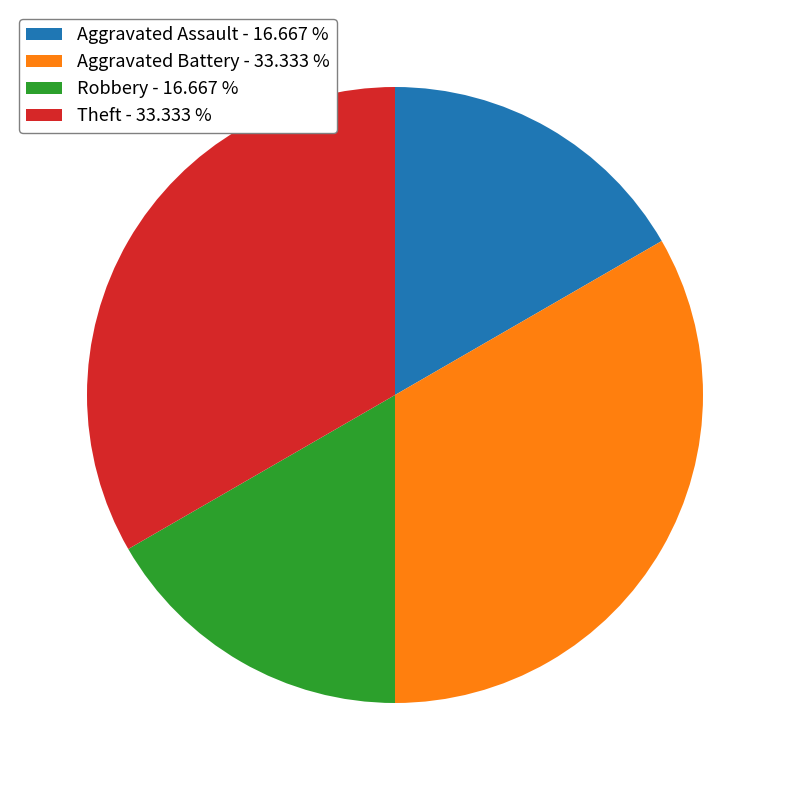

Approximately how many times larger is the value at Aggravated Assault - 16.667 % compared to Aggravated Battery - 33.333 %?

0.5